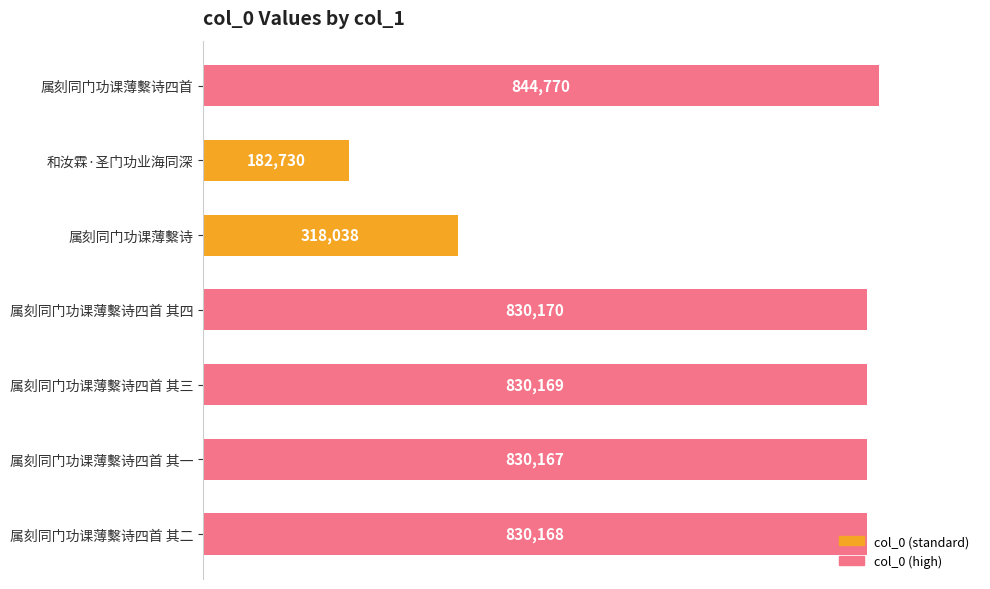

Does the chart contain stacked bars?

No